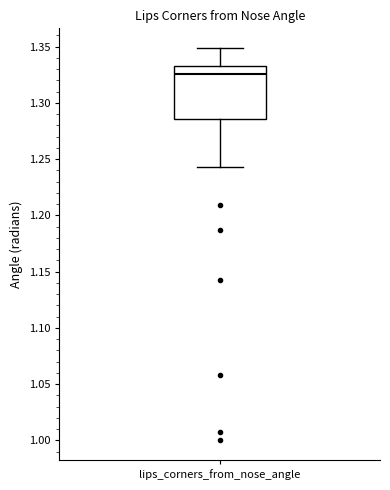

Where does the lower whisker of the box for lips_corners_from_nose_angle end on the y-axis? The values are not printed on the chart, so give them approximately, as read against the axis.

1.245